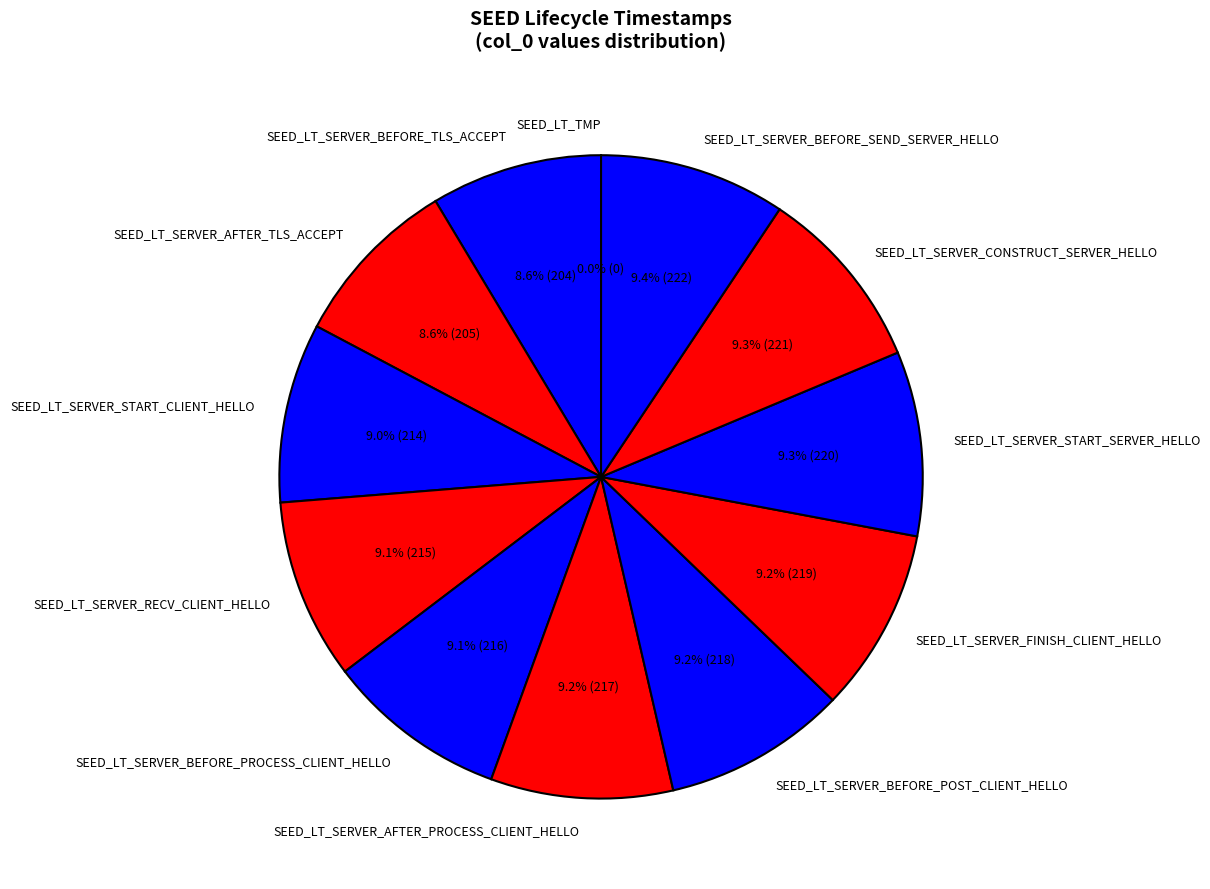

Is SEED_LT_SERVER_BEFORE_POST_CLIENT_HELLO the majority of the pie?

No